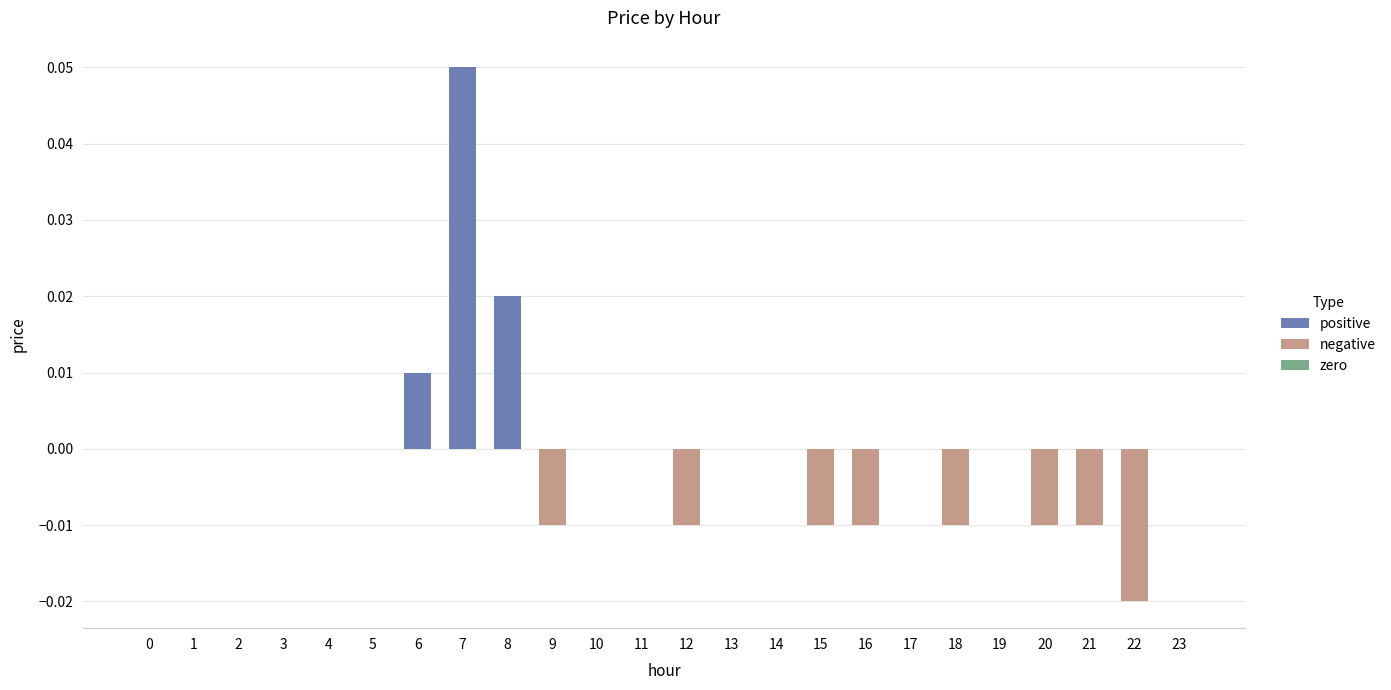

The value at 14 is 0.0. True or false?

True